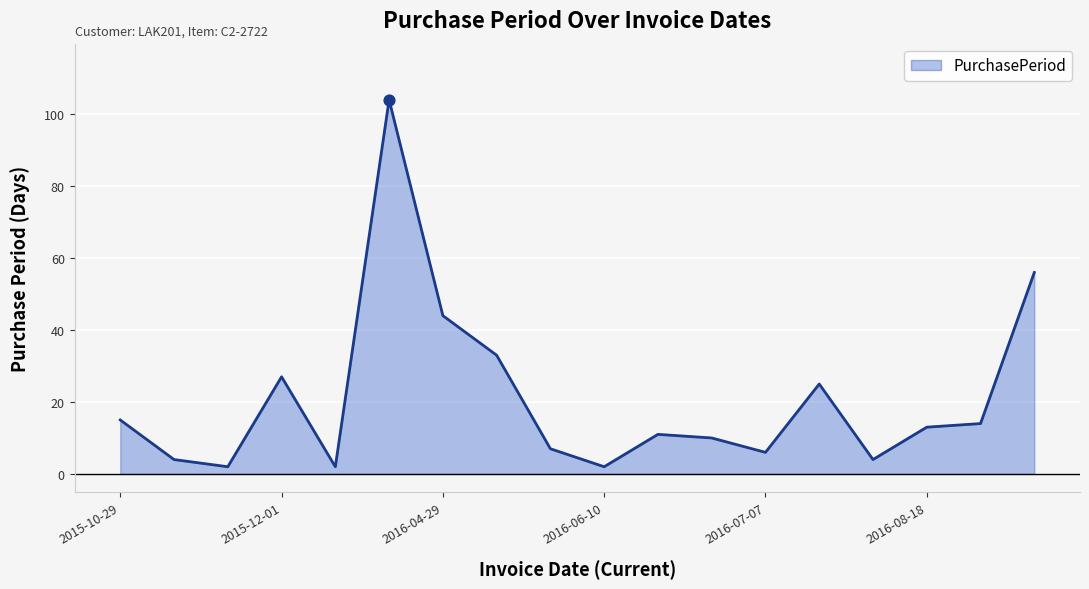

What is the maximum value shown in the chart?

104